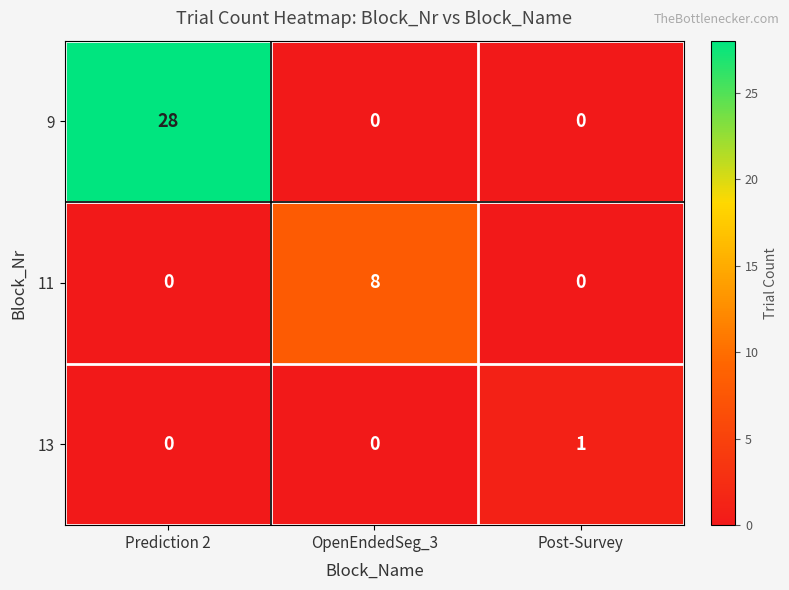

Reading left to right, transcribe all the data shown in this chart.

9: 28	0	0
11: 0	8	0
13: 0	0	1